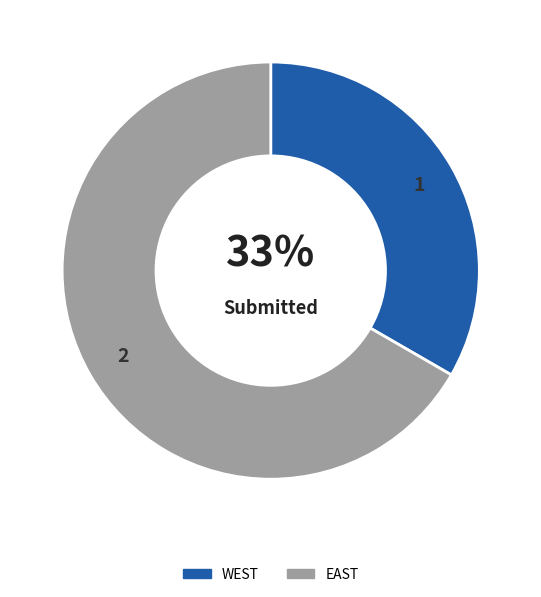

True or false: WEST accounts for 33% of the total.

True